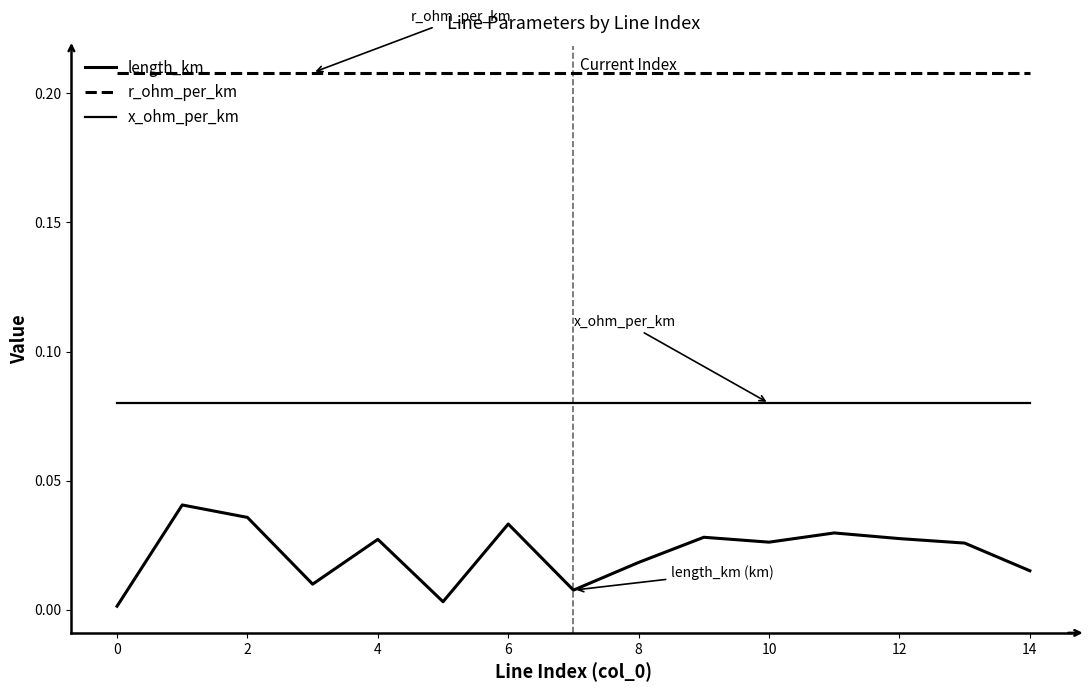

Is this an area chart (filled region under the line)?

No